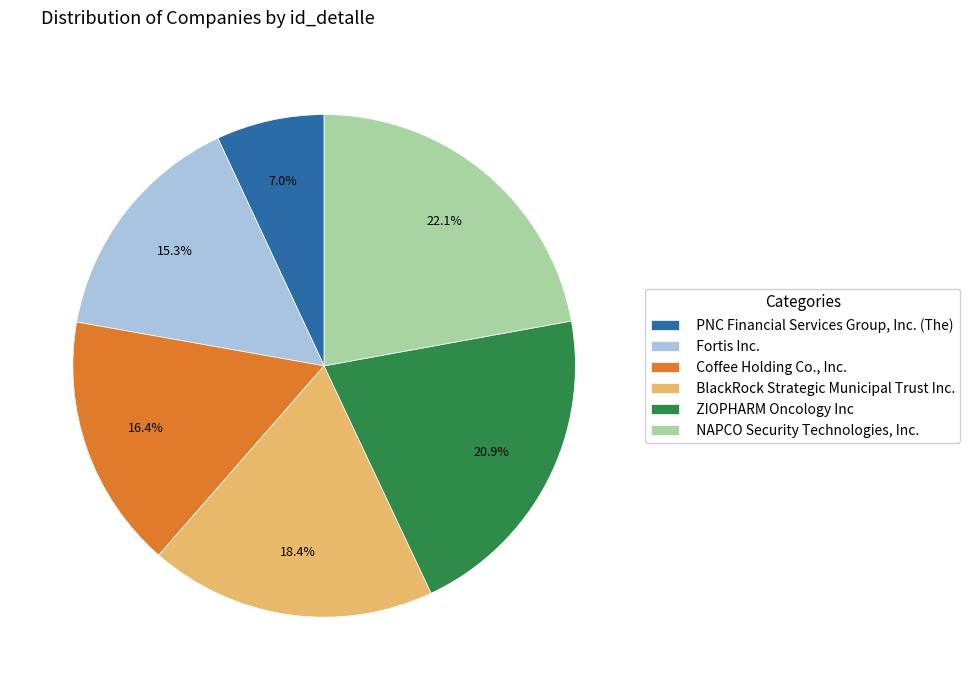

Is ZIOPHARM Oncology Inc the majority of the pie?

No